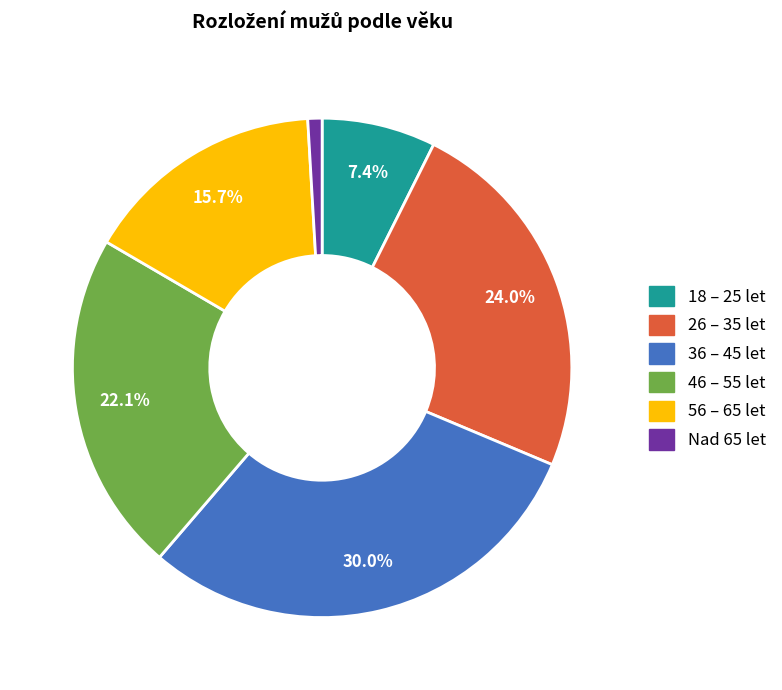

Is it true that Nad 65 let is 13% of the pie?

False